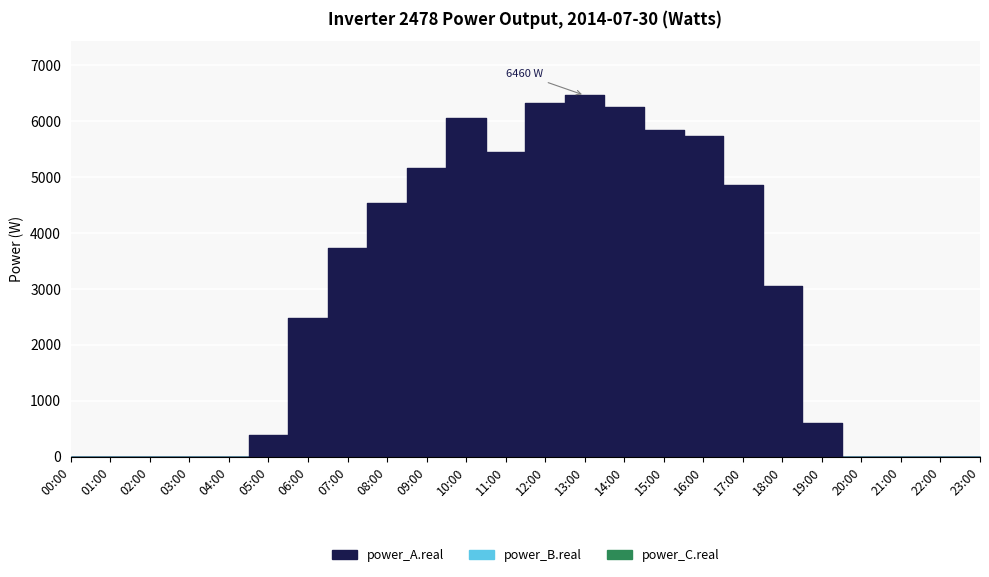

Which series has the widest spread of values?

power_A.real